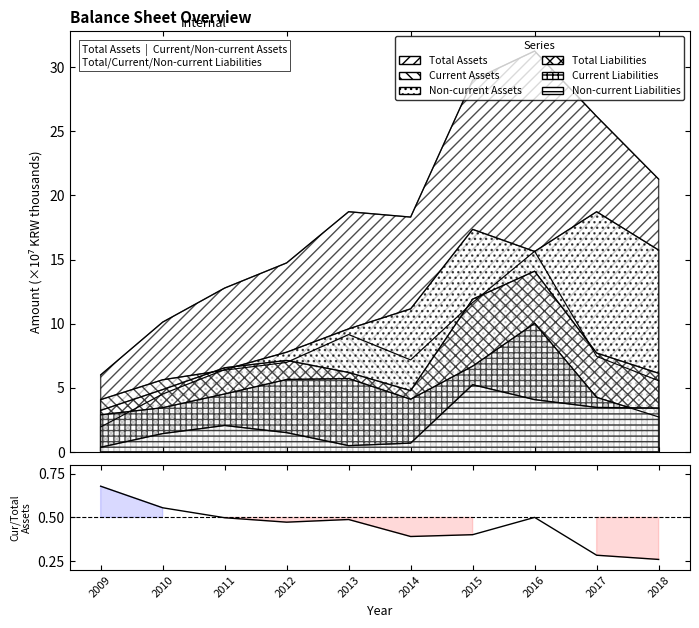

Rank the categories by value from lowest to highest.

2018, 2017, 2014, 2015, 2012, 2013, 2011, 2016, 2010, 2009